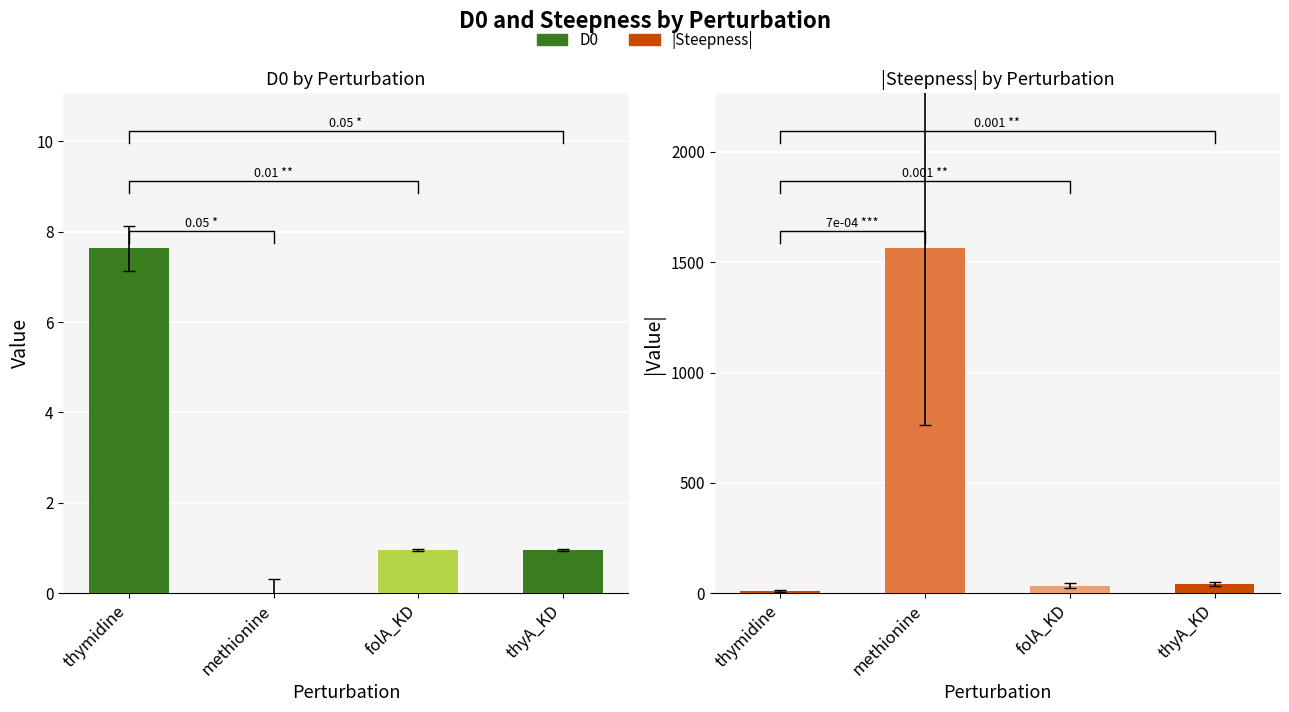

What is the label of the 1st bar from the left?

thymidine